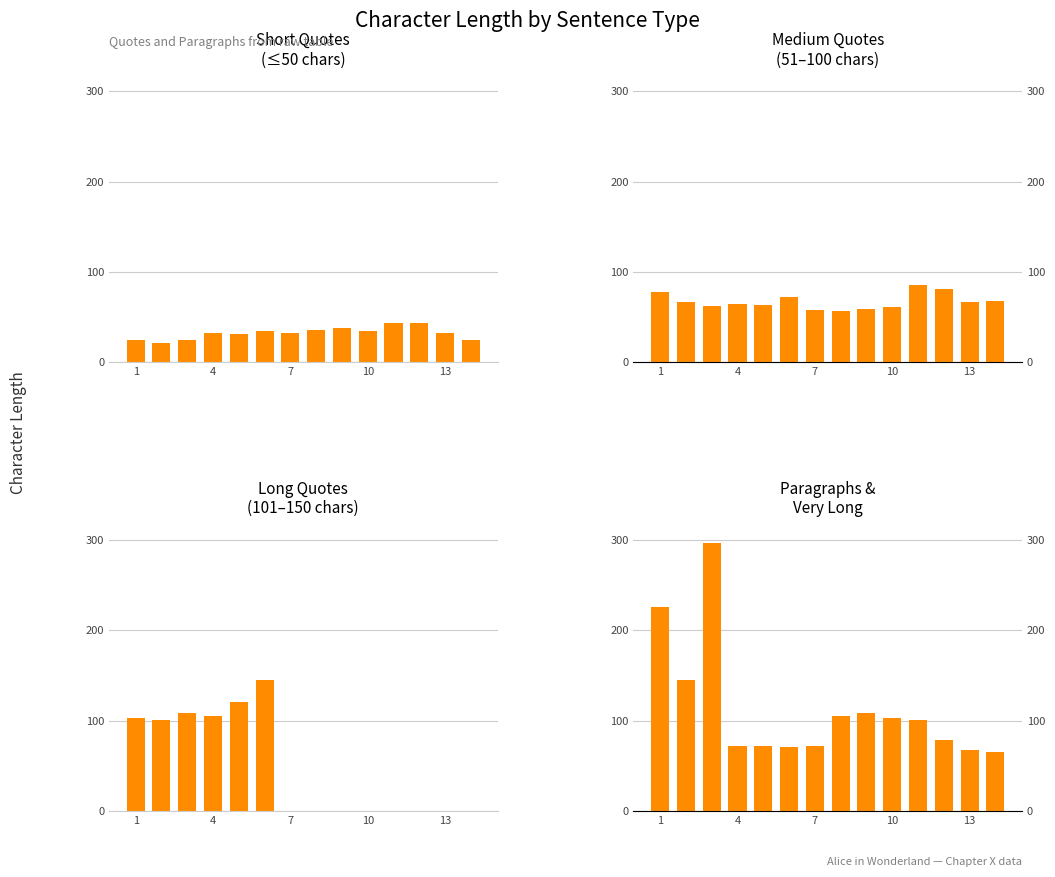

Does the chart contain any negative values?

No